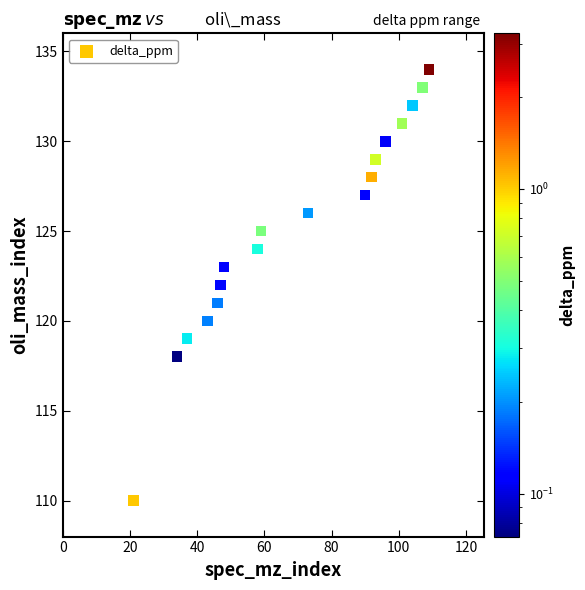

What is the range of Y values (max minus min)?

24